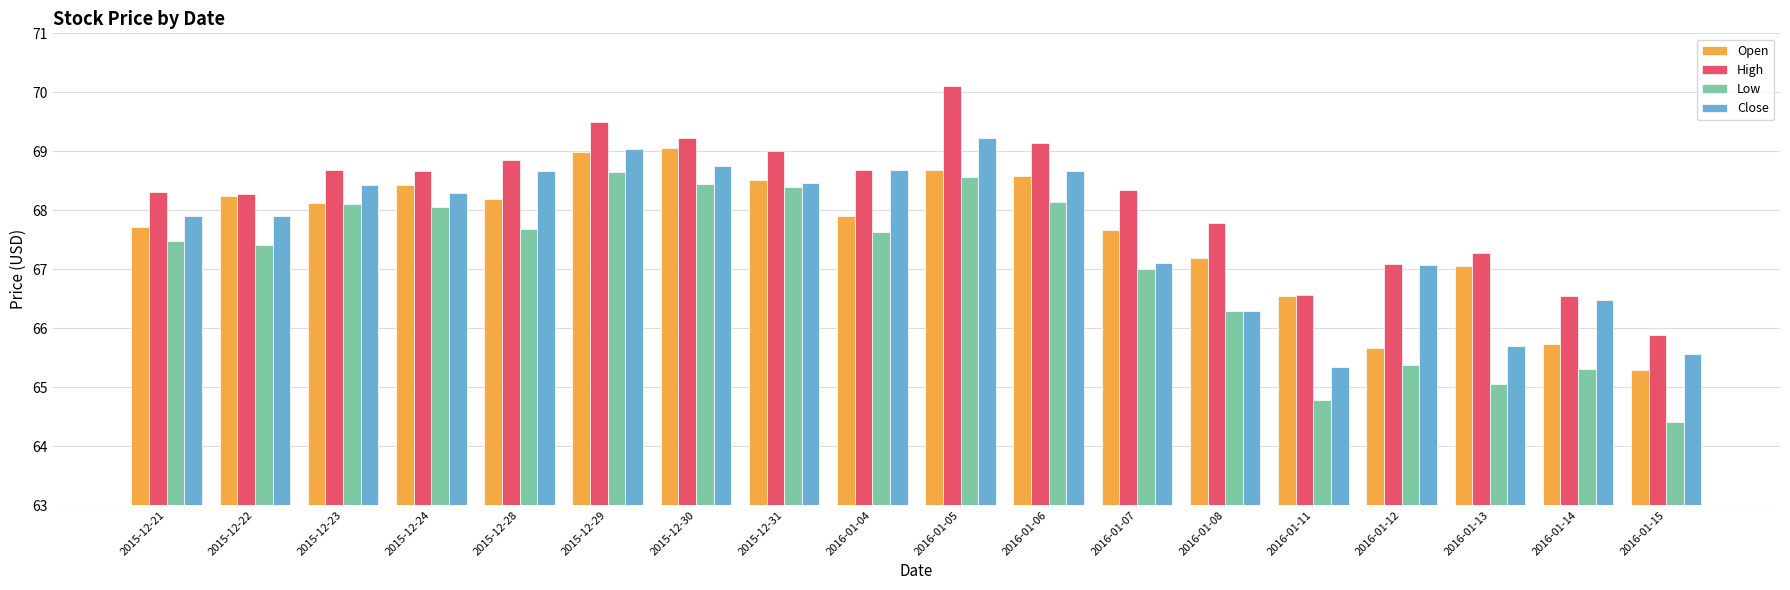

Is it true that High equals 92.9 at 2015-12-21?

False